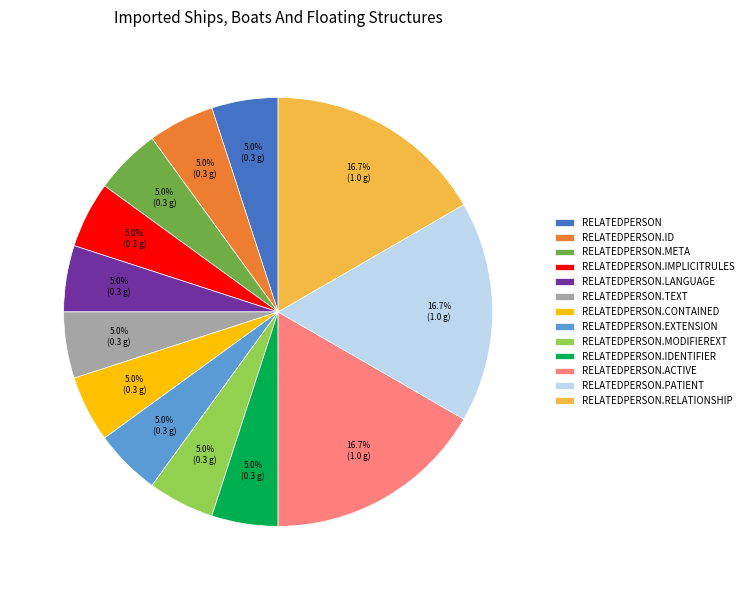

Does any single category account for the majority?

No